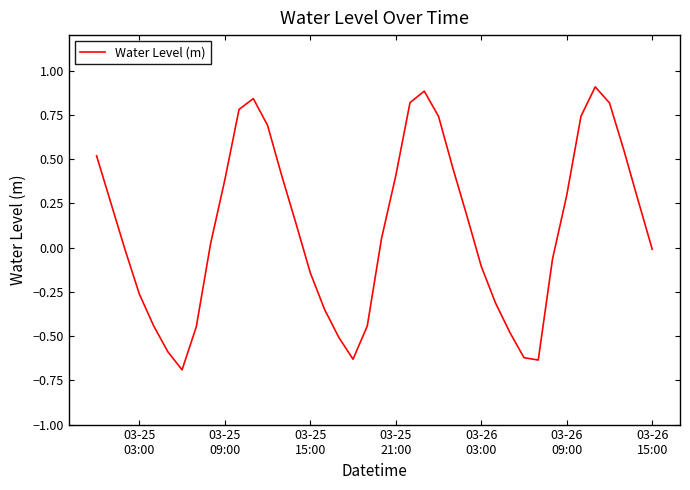

How many values are below 0?

18